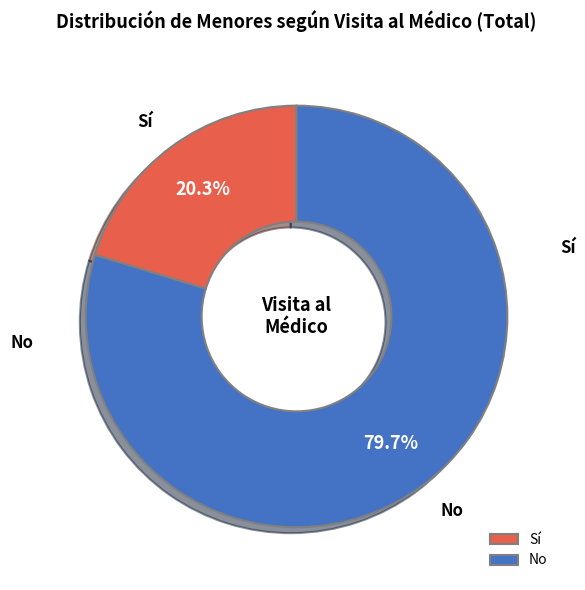

To the nearest percent, what is the difference between the largest and smallest slice percentages?

59%